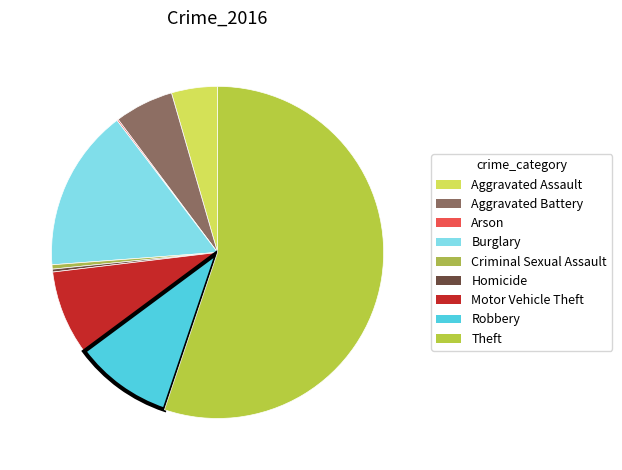

What is the change in value from Aggravated Battery to Criminal Sexual Assault?

-38